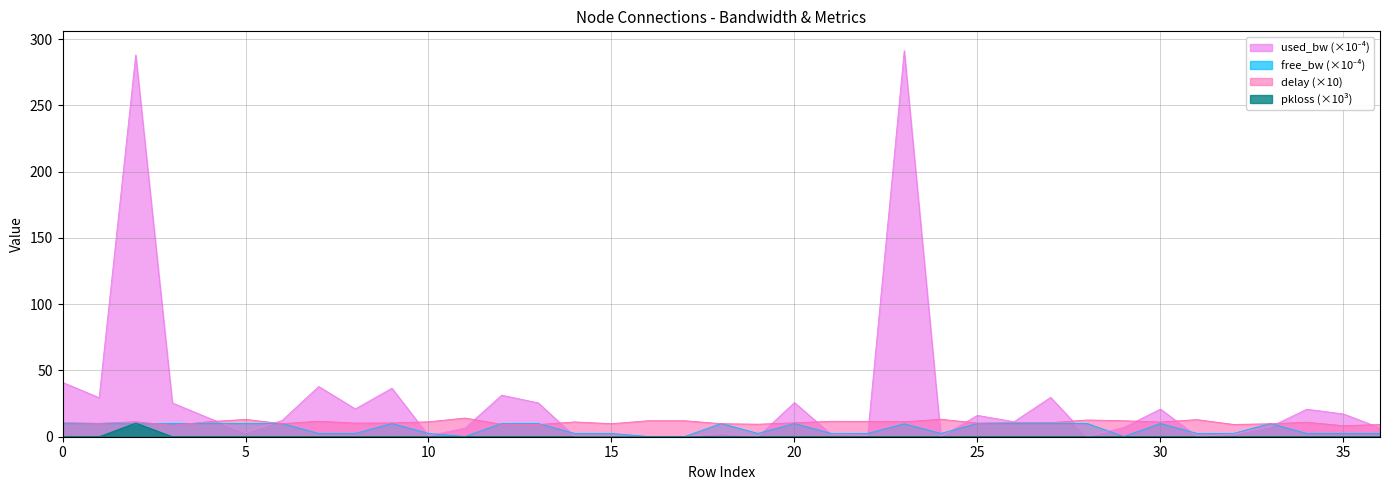

How many data points in delay are less than 10?

11